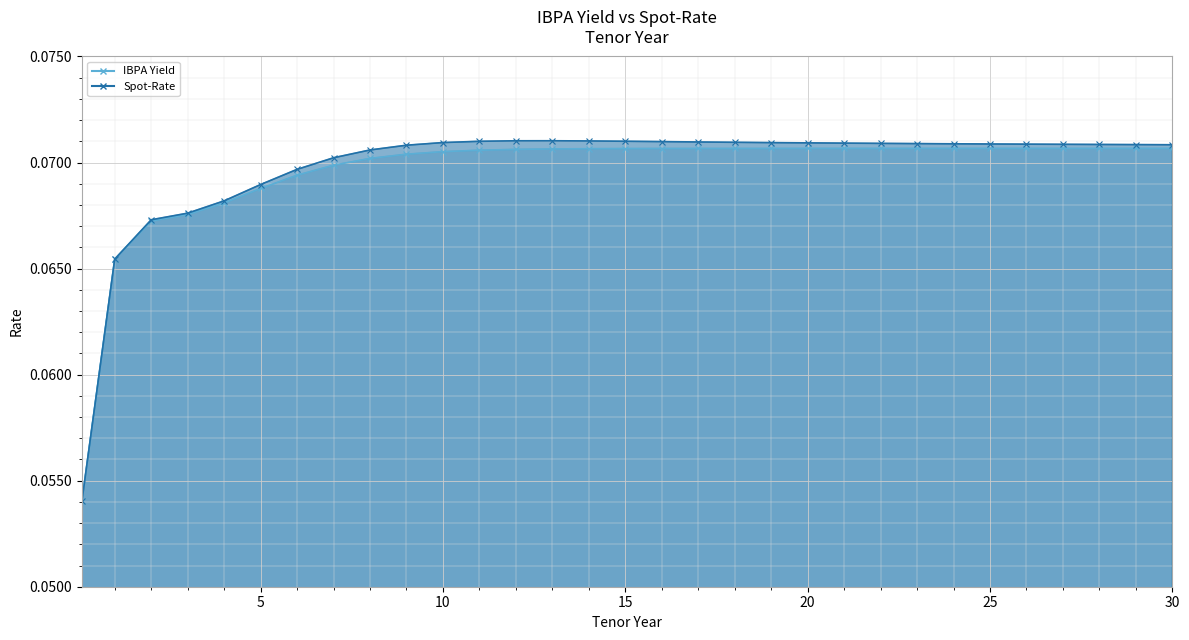

In Spot-Rate, how many points are higher than both neighbors (excluding endpoints)?

1